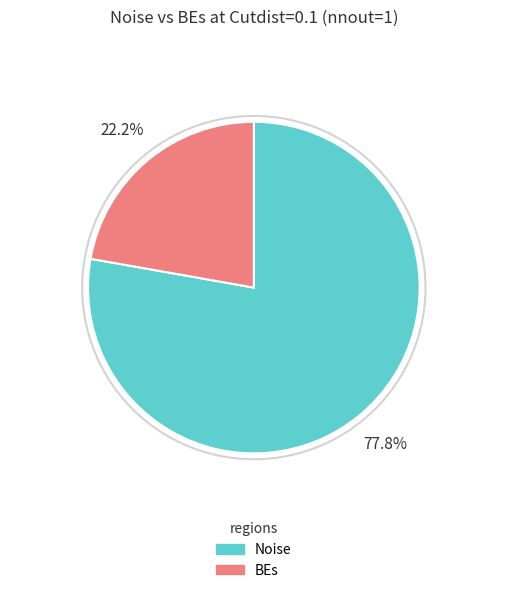

True or false: BEs accounts for 33% of the total.

False